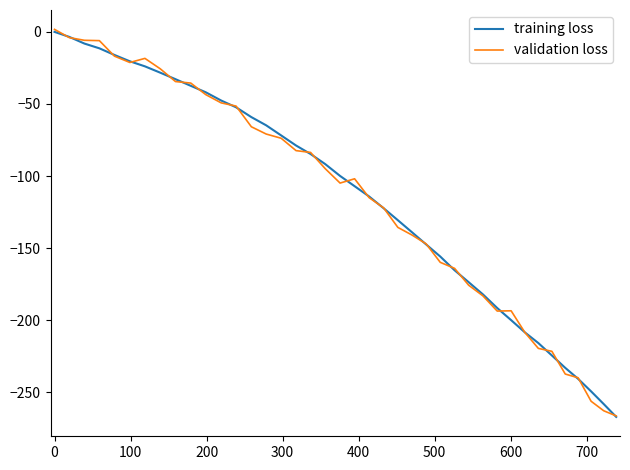

How many values in the training loss series are below -99?

21